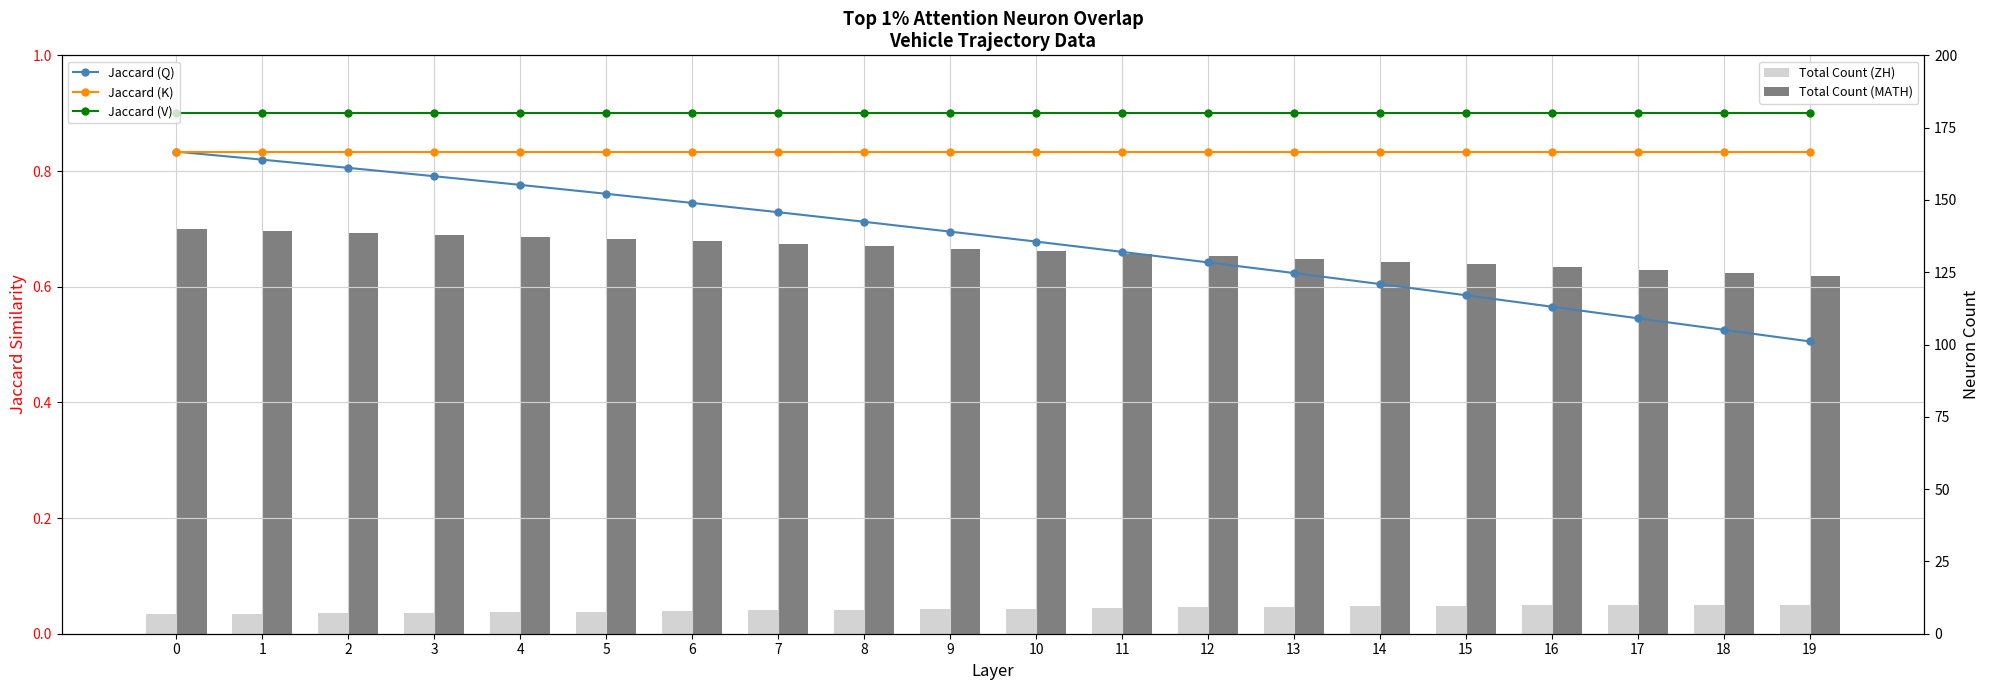

Rank the series by their maximum value, from lowest to highest.

Total Count (ZH), Total Count (MATH), Jaccard (K), Jaccard (Q), Jaccard (V)